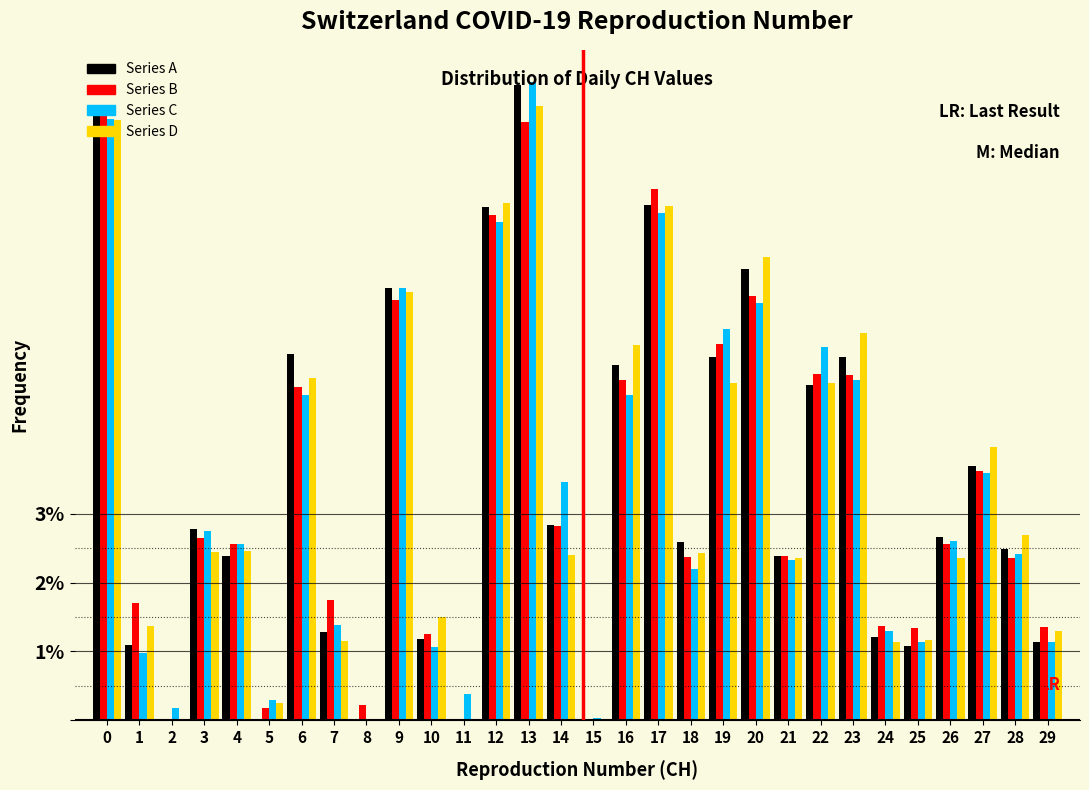

What is the sum of all Series D values?

100.3